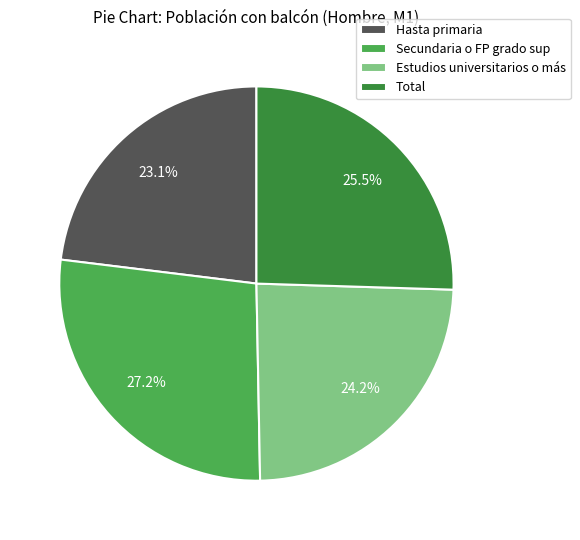

How many segments does this pie chart have?

4